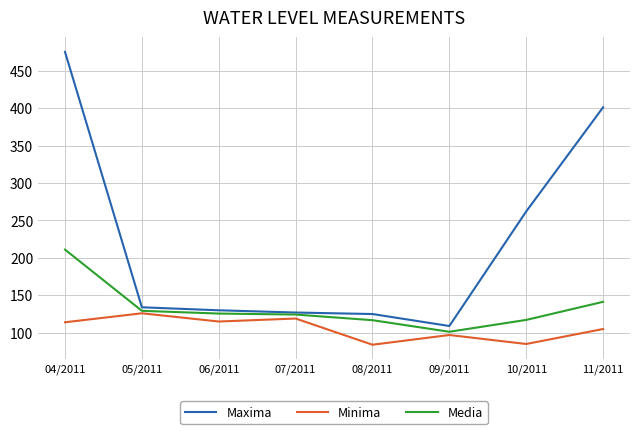

List the series in order of their peak value, highest first.

Maxima, Media, Minima